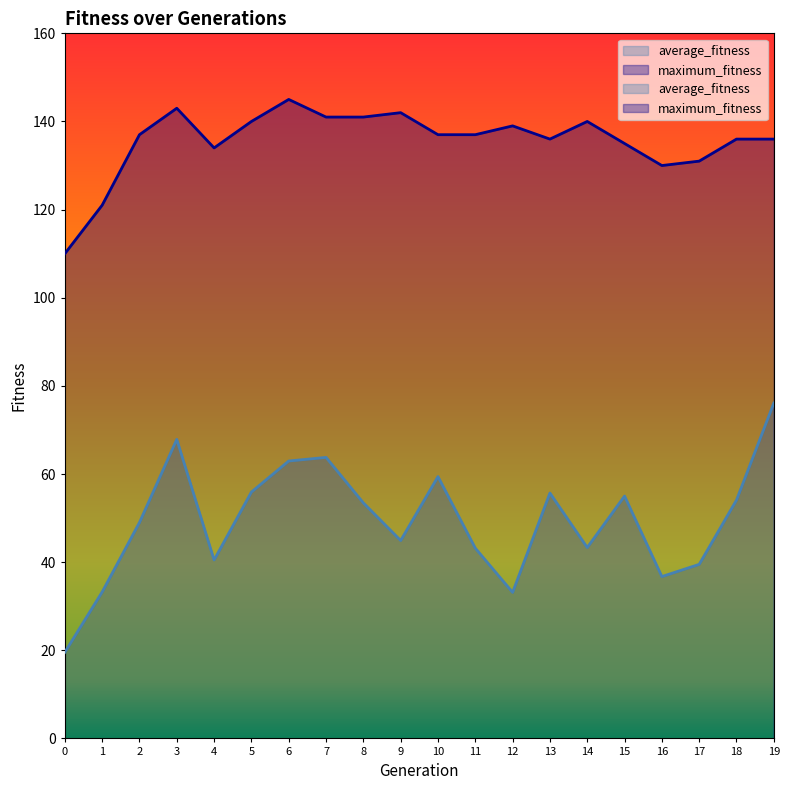

What is the value of the maximum_fitness point at the 1st from the left?

110.0